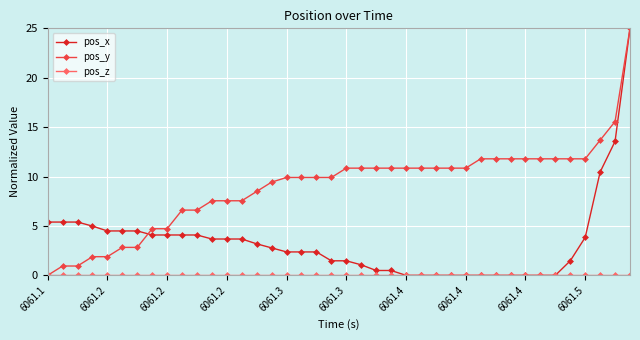

How many categories are shown in the chart?

40